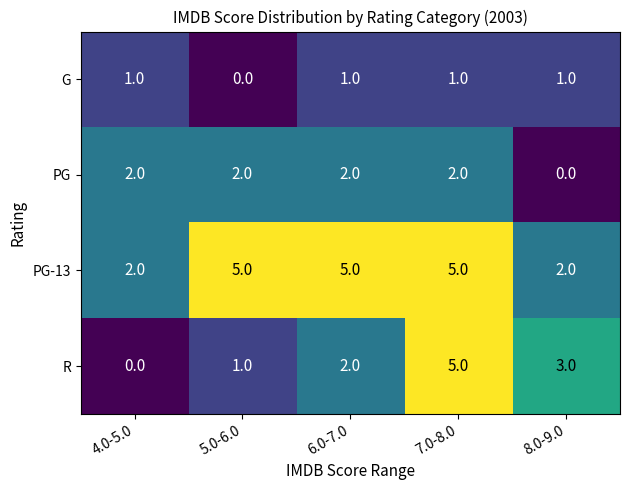

Reading left to right, list all the values displayed in this chart.

G: 4.0-5.0=1	5.0-6.0=0	6.0-7.0=1	7.0-8.0=1	8.0-9.0=1
PG: 4.0-5.0=2	5.0-6.0=2	6.0-7.0=2	7.0-8.0=2	8.0-9.0=0
PG-13: 4.0-5.0=2	5.0-6.0=5	6.0-7.0=5	7.0-8.0=5	8.0-9.0=2
R: 4.0-5.0=0	5.0-6.0=1	6.0-7.0=2	7.0-8.0=5	8.0-9.0=3